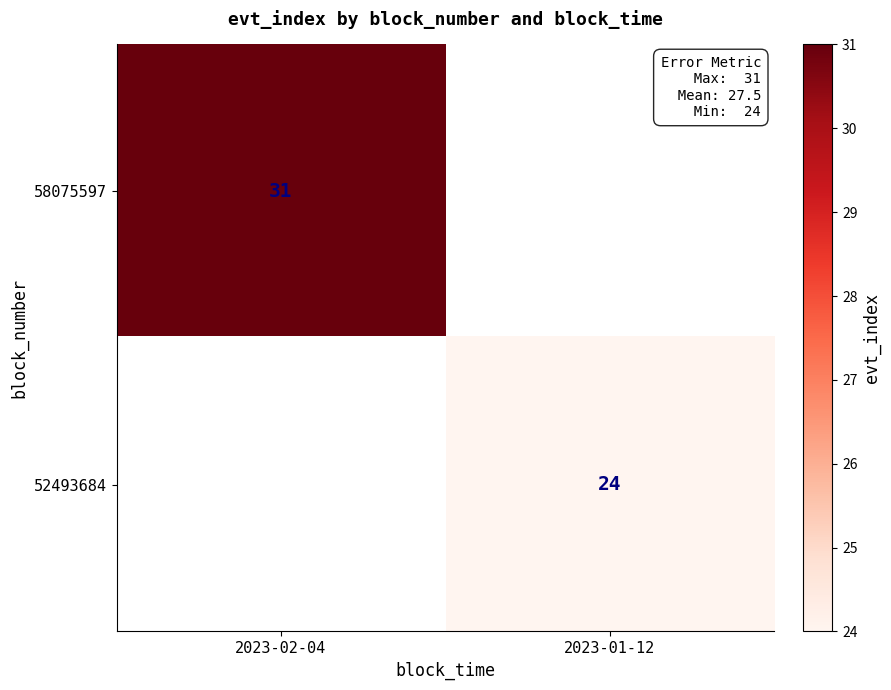

The 58075597 series shows 13 at 2023-02-04. True or false?

False